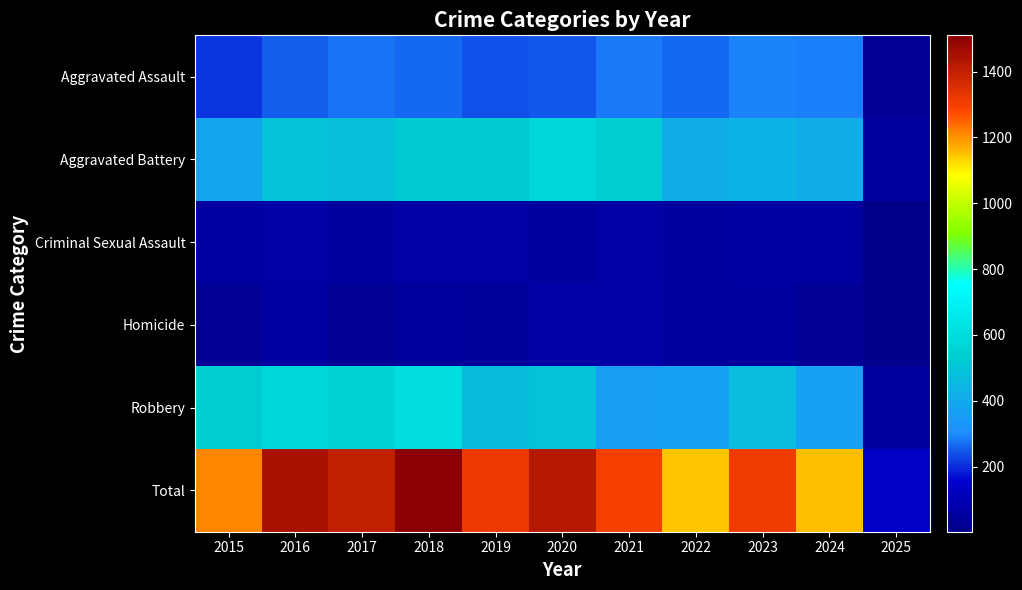

At how many categories does at least one series exceed 200?

10